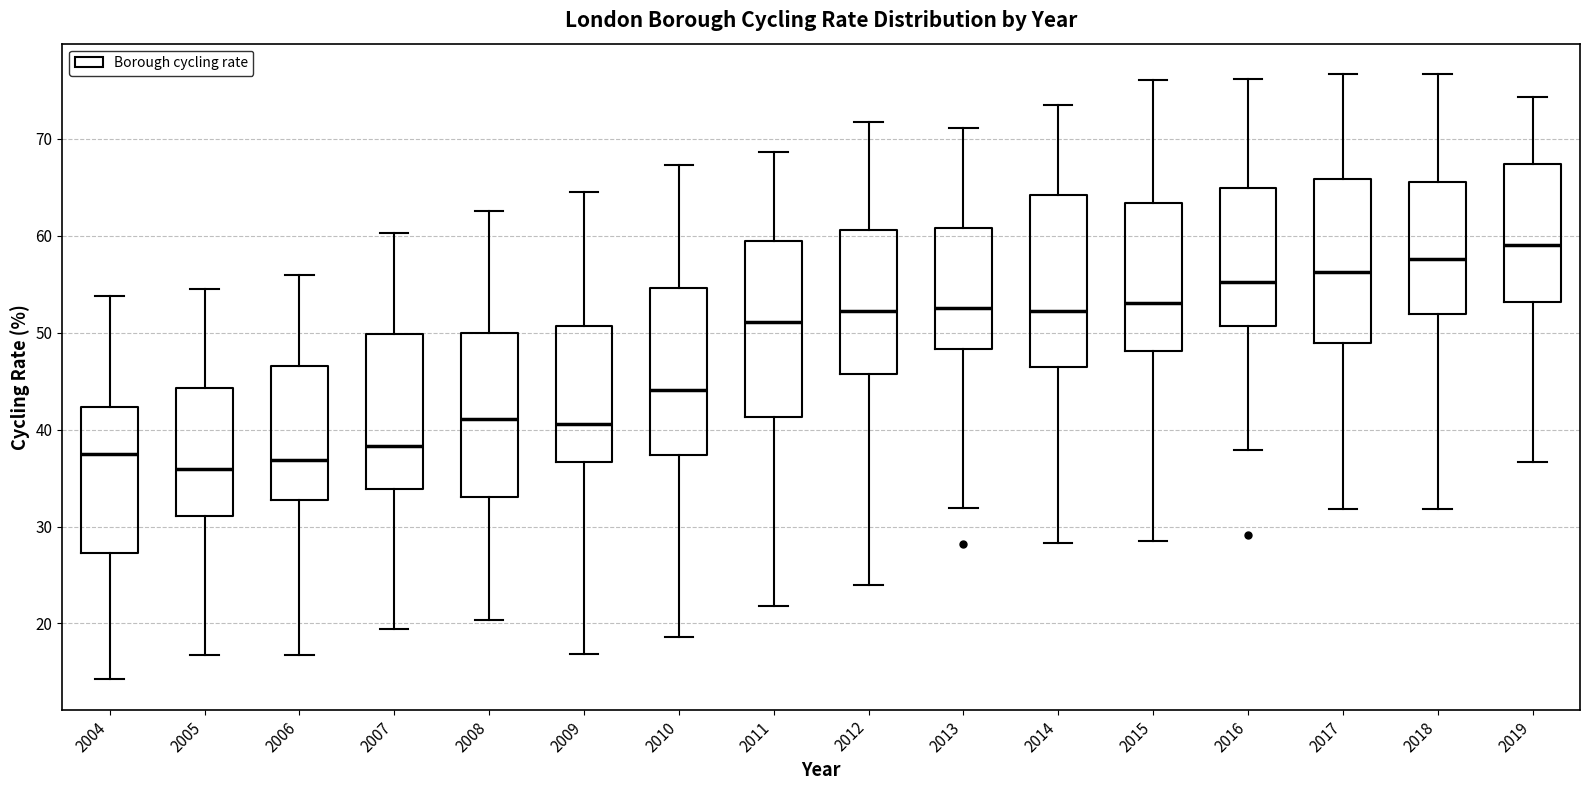

Which box has the highest median line?

2019